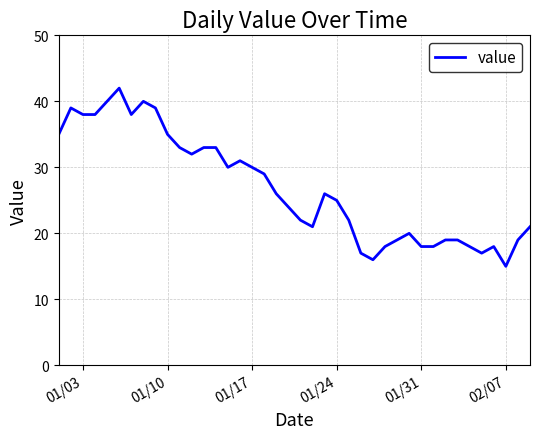

What is the difference between the maximum and minimum values?

27